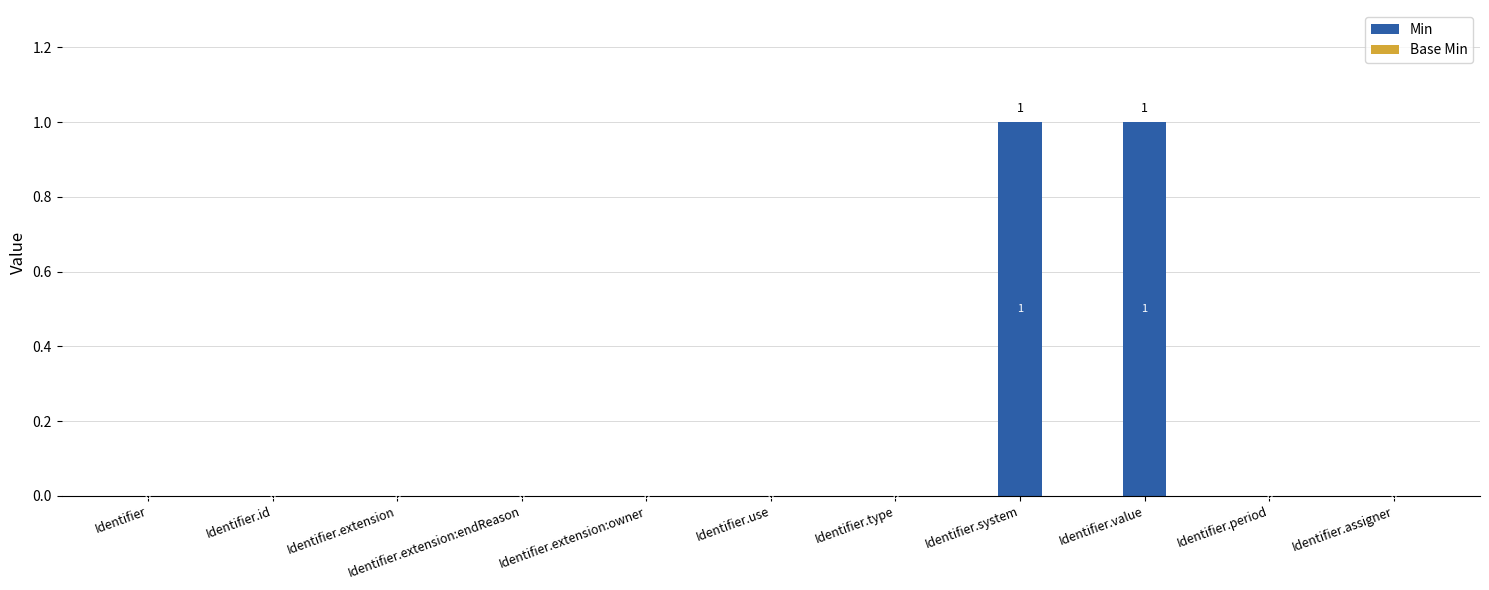

The chart shows a value of 1 at Identifier.value. True or false?

True